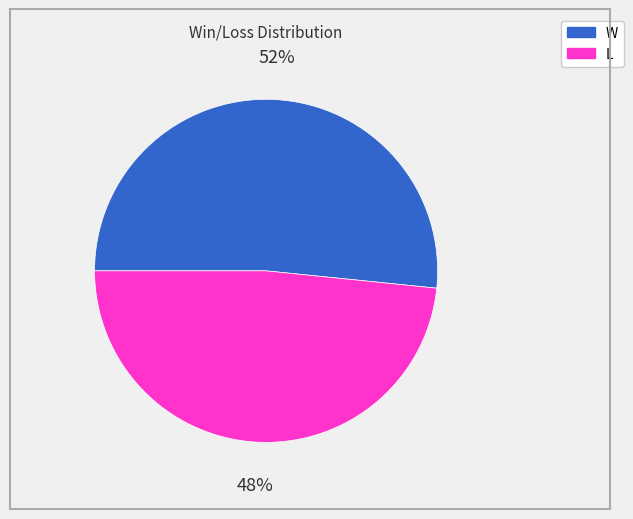

True or false: L accounts for 38% of the total.

False